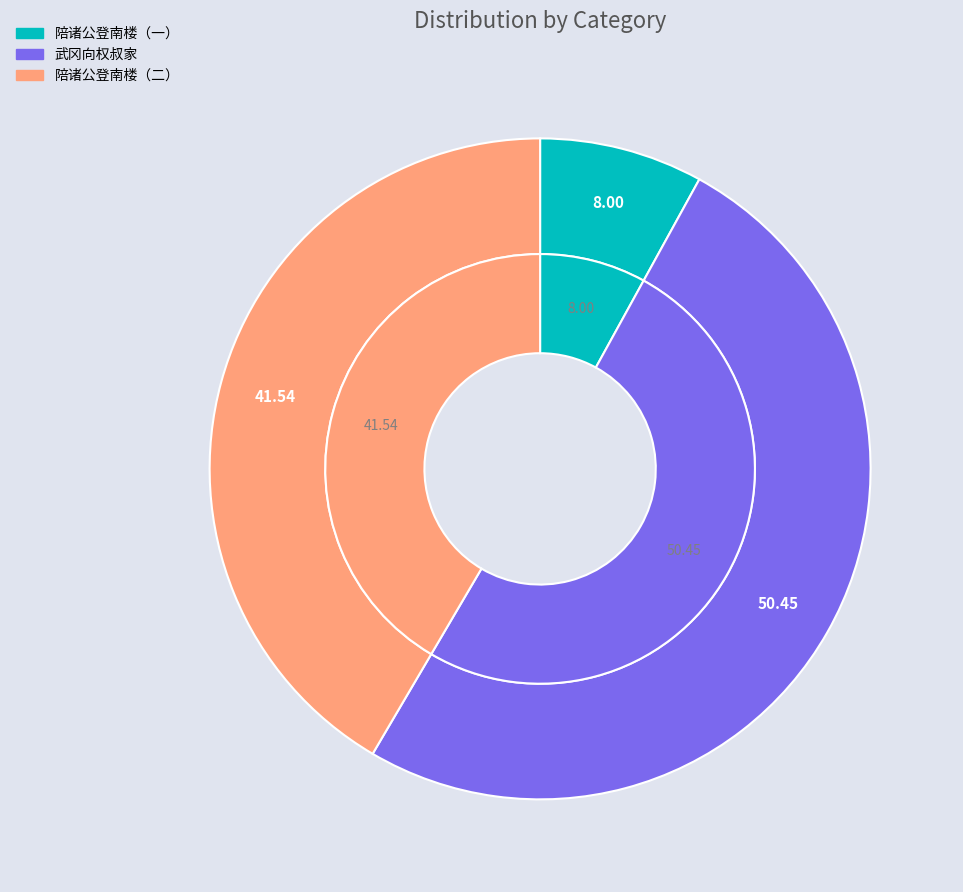

To the nearest percent, what is the average slice percentage?

33%